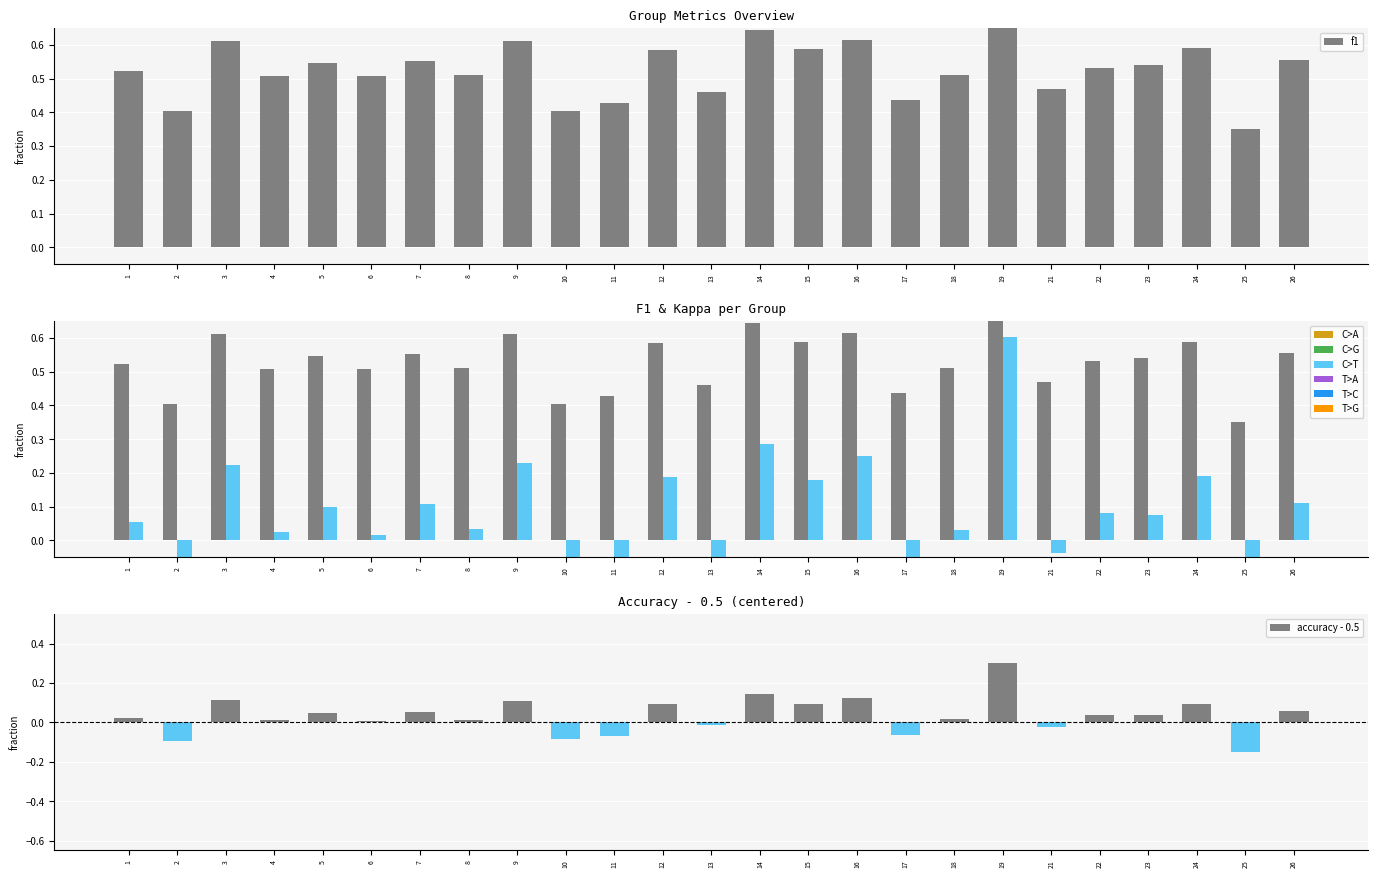

What is the average value of the f1 series?

0.5